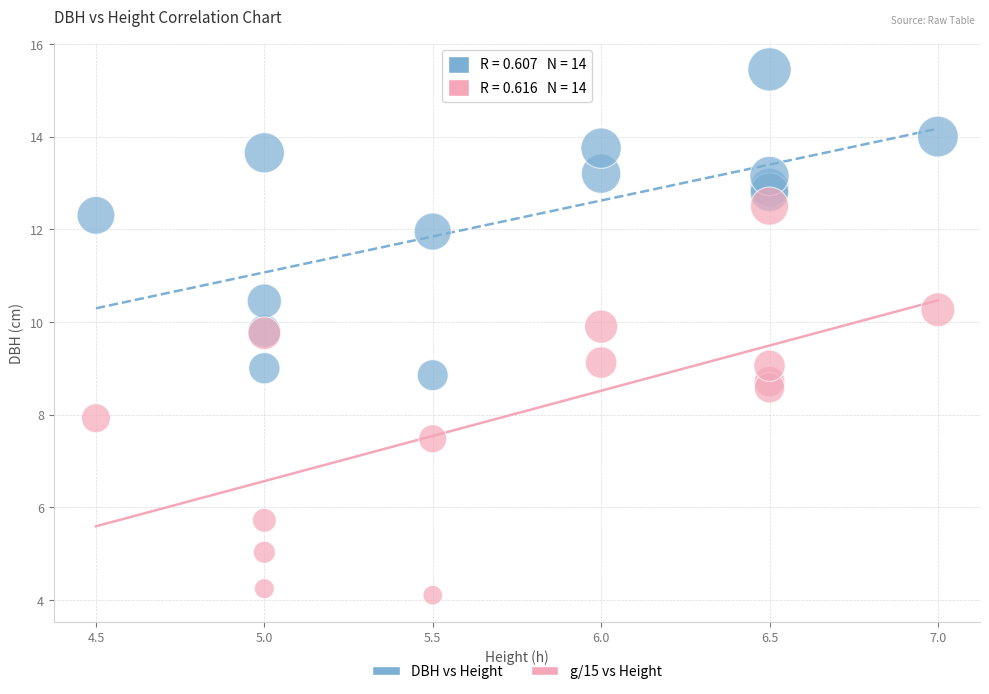

Which series reaches the maximum Y coordinate?

DBH vs Height